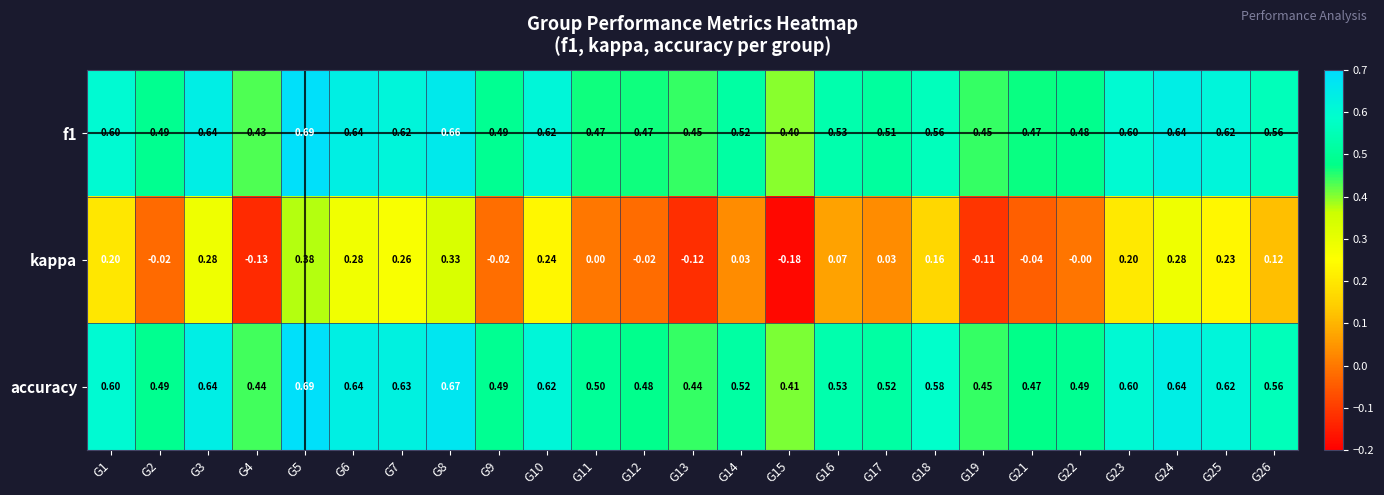

Which series has the largest range (max minus min)?

kappa